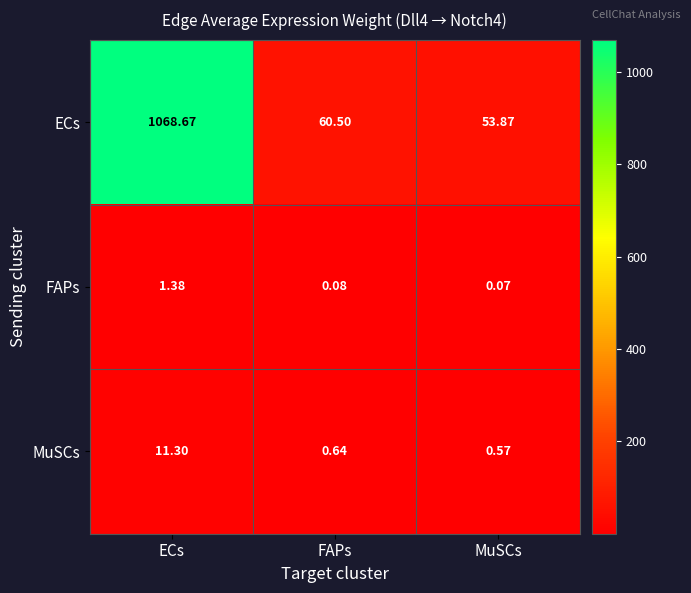

Where is ECs nearest to the value 561?

FAPs